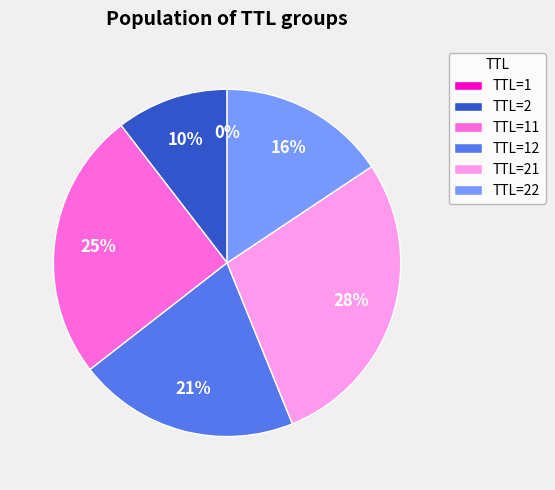

Is it true that TTL=21 is 17% of the pie?

False